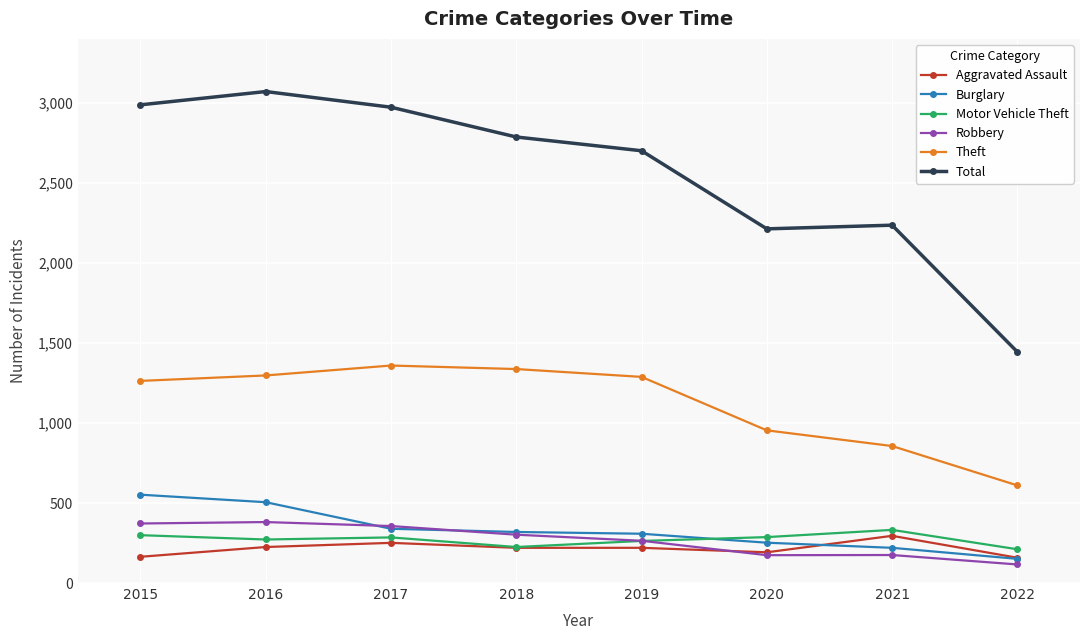

True or false: Aggravated Assault has more than 1 interior local peaks.

True